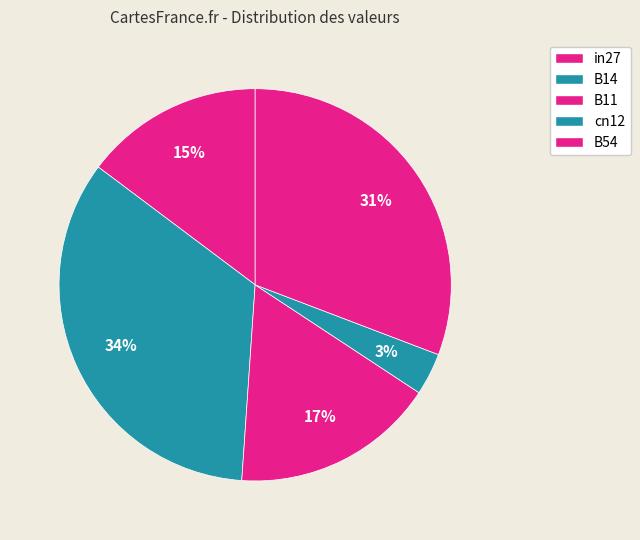

Which category has the biggest portion of the pie?

B14